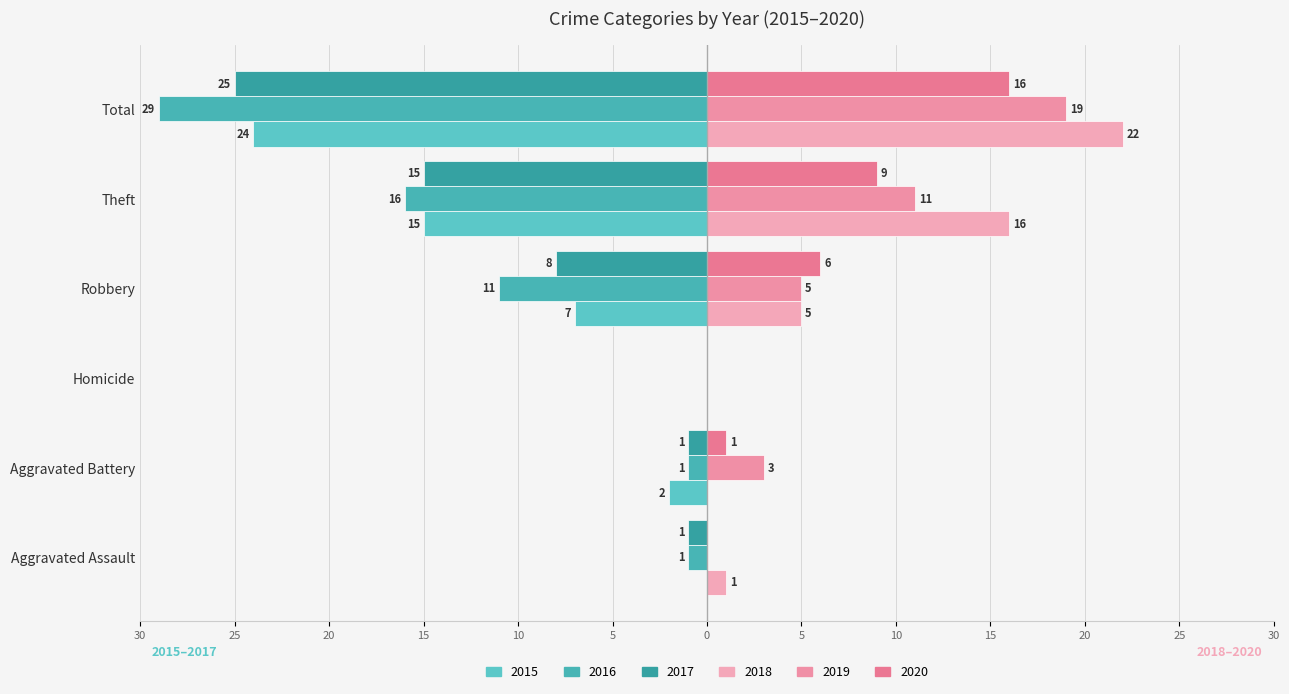

How many bars are there in total?

36